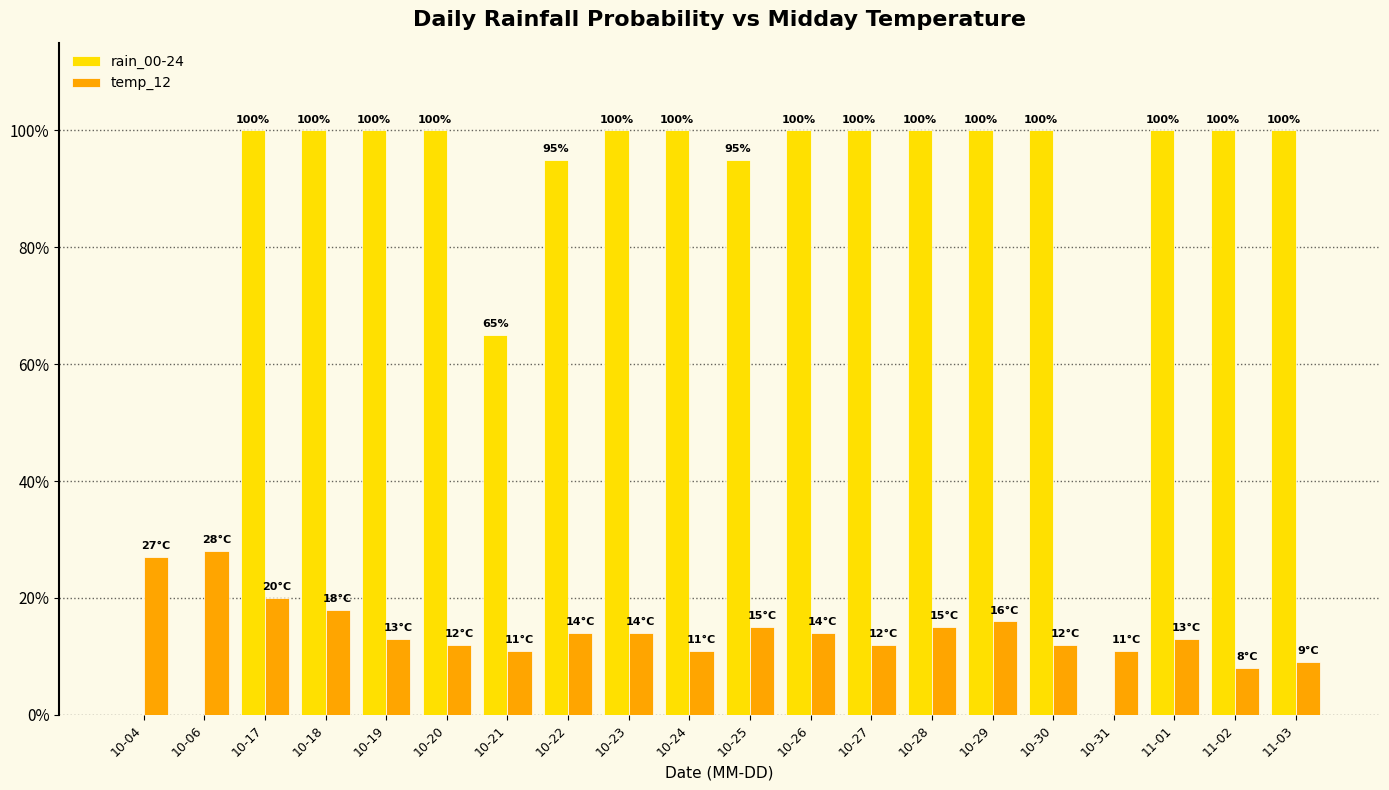

What is the total value across all series at 11-01?

113